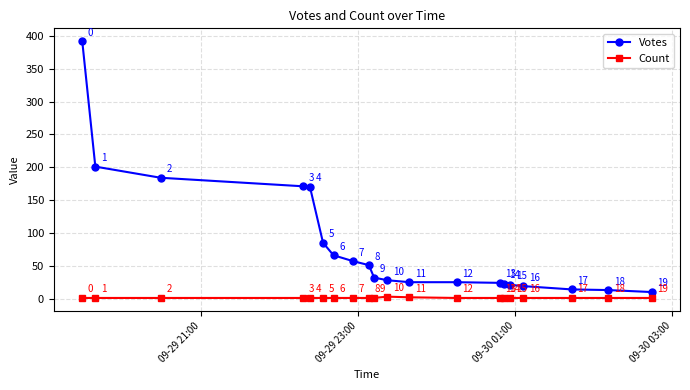

What is the lowest value of the Count series?

1